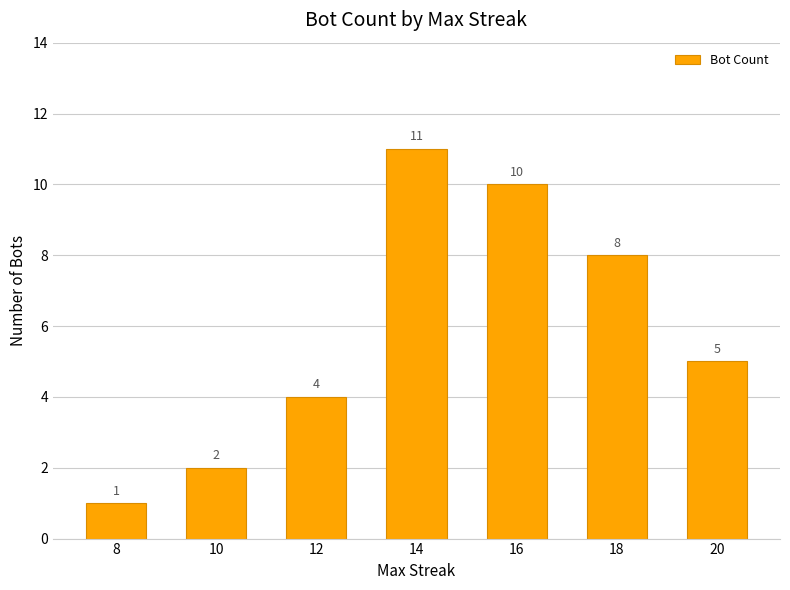

At which label is the value closest to 6?

20